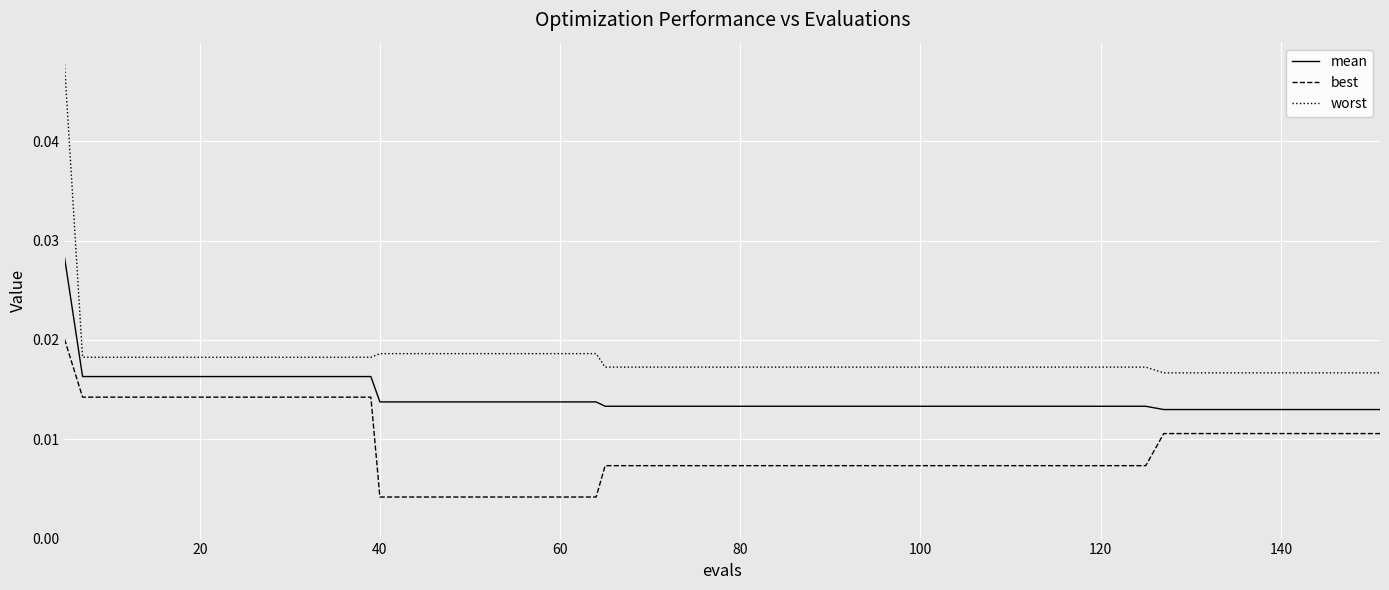

Which series has the largest range (max minus min)?

worst